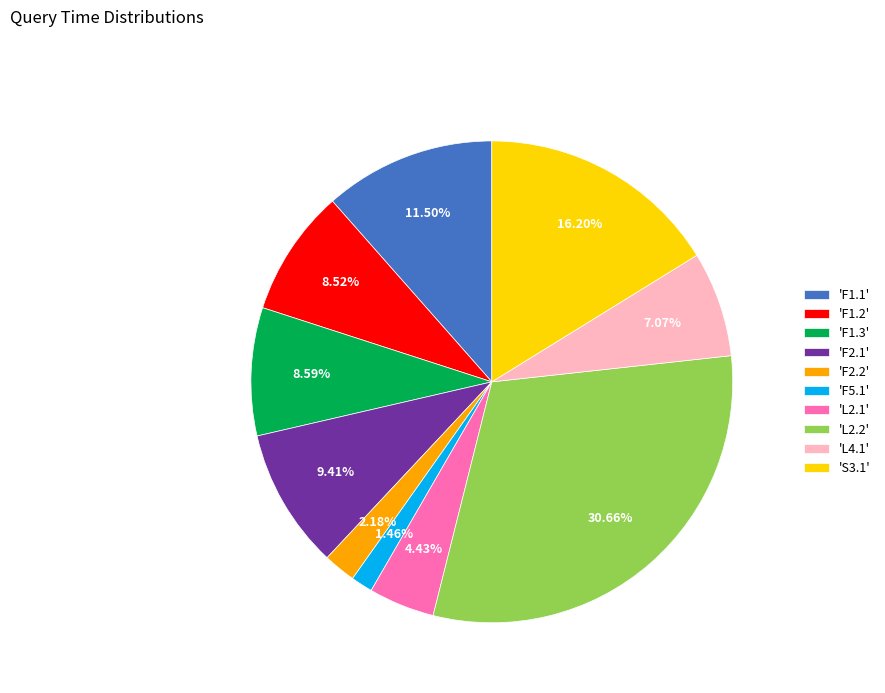

Which category has the smallest portion of the pie?

'F5.1'